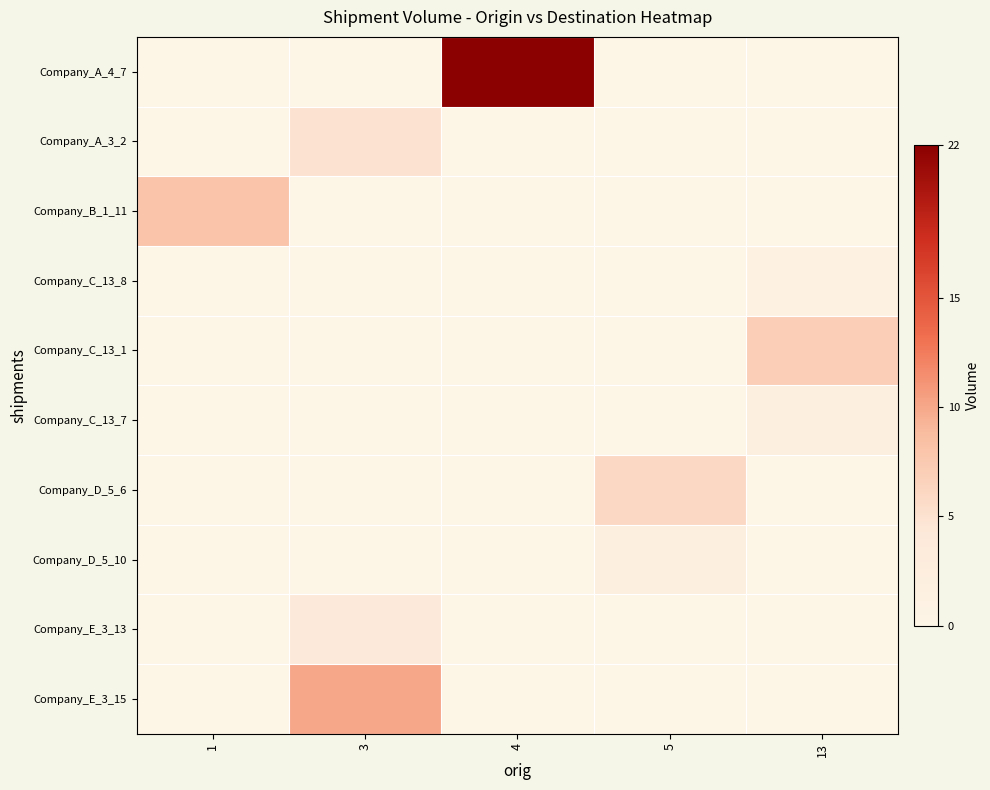

What is the spread (max minus min) of values at 3?

10